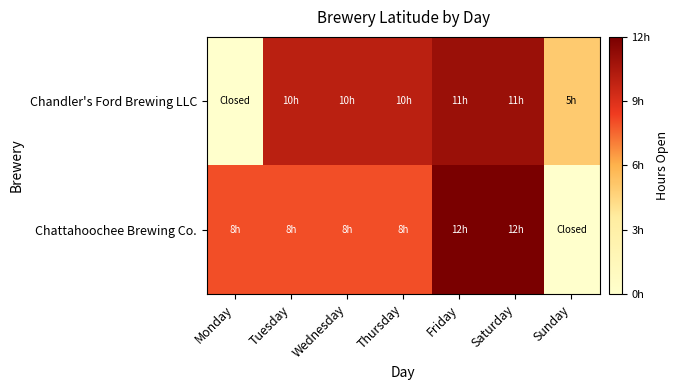

Which series has the largest total across all categories?

Chandler's Ford Brewing LLC